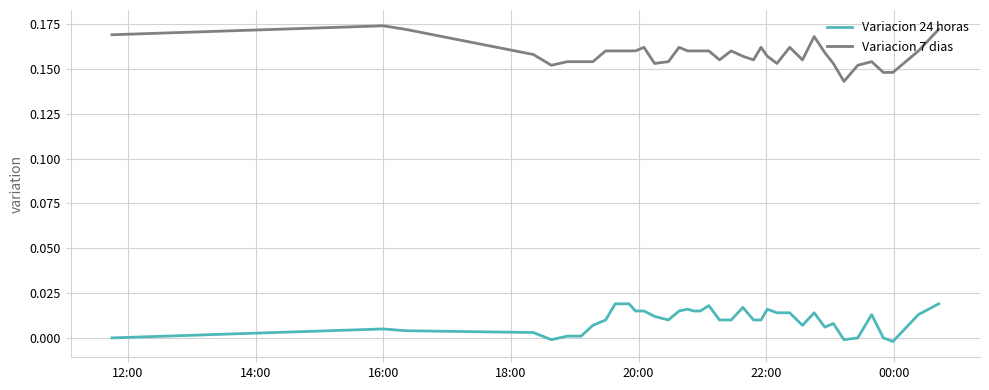

True or false: Variacion 24 horas and Variacion 7 dias intersect in this chart.

False